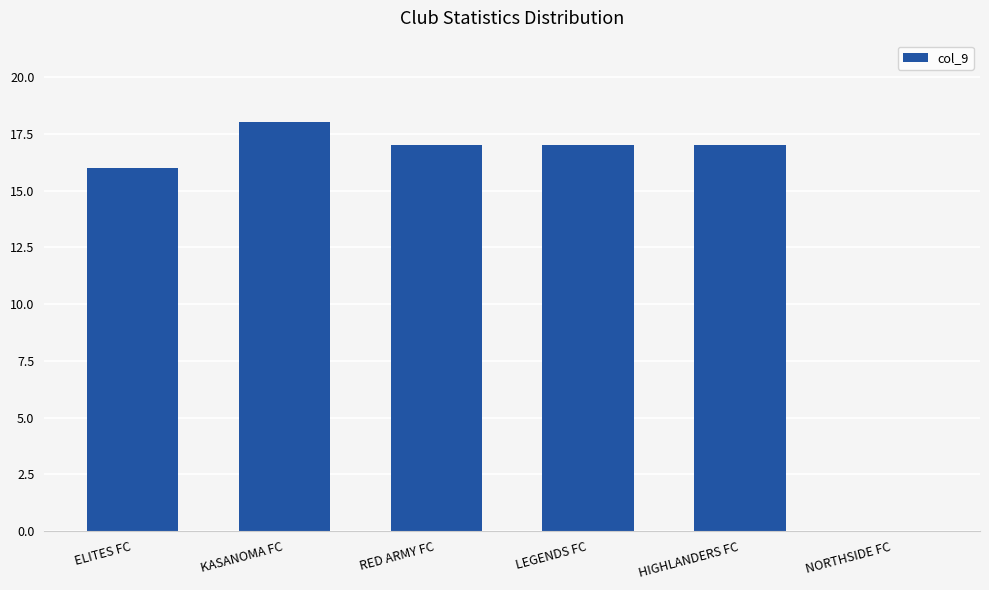

True or false: the data shows 32 at KASANOMA FC.

False